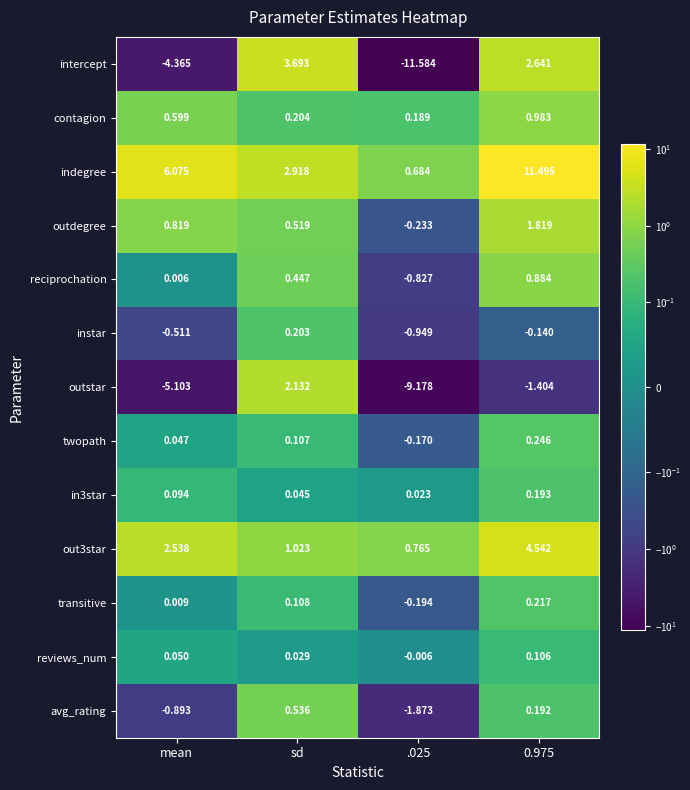

Which series has the largest total across all categories?

indegree